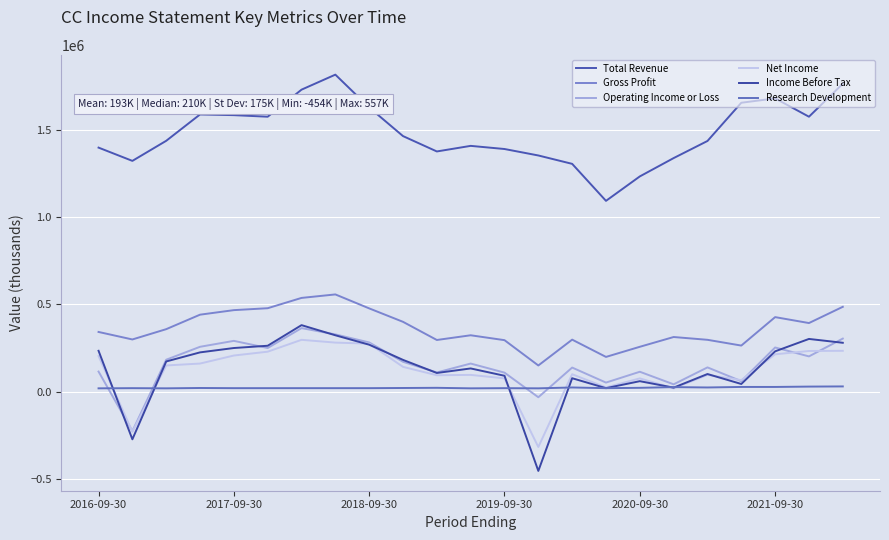

True or false: Net Income and Total Revenue cross at least once.

False